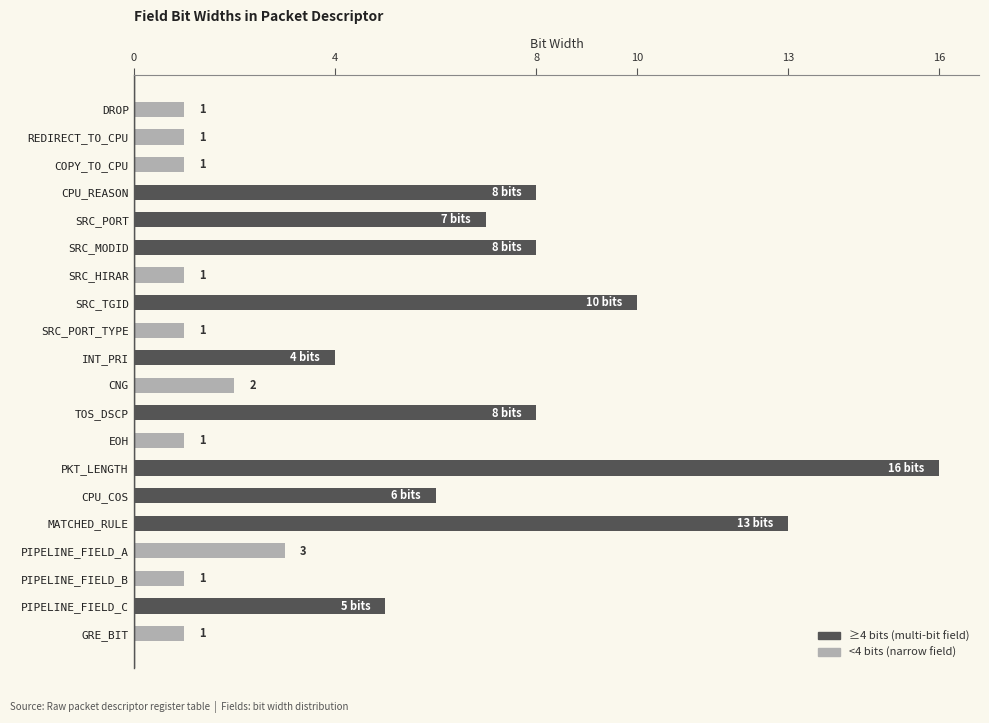

How many data points are less than 4?

10